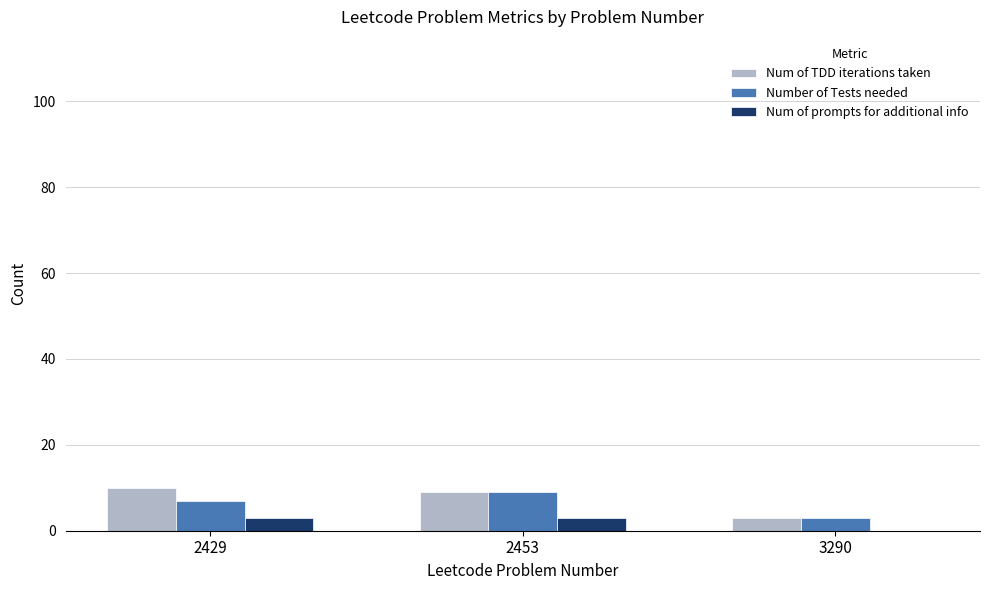

Count the number of categories in the chart.

3